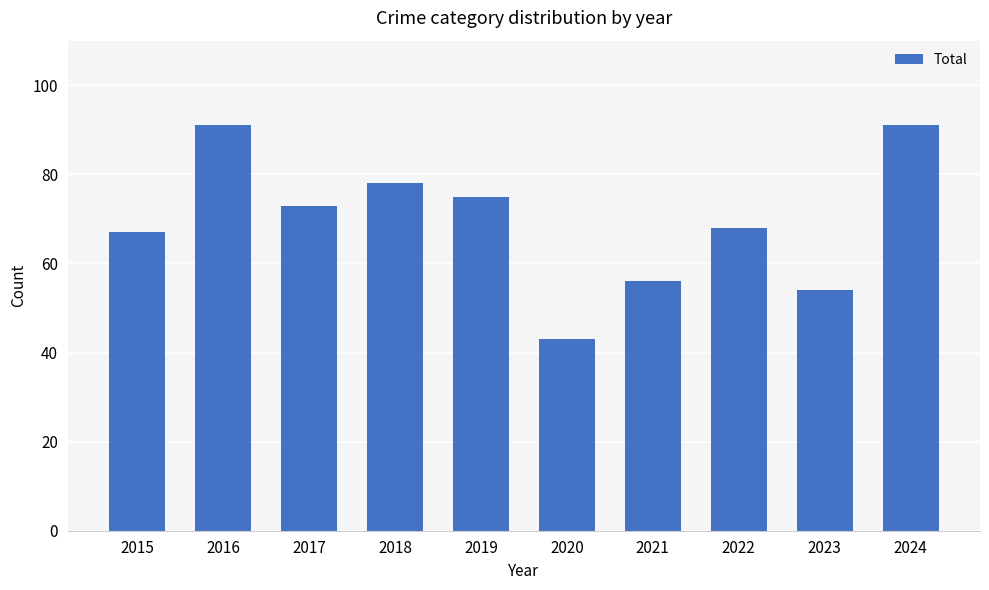

Which has a higher value, 2015 or 2020?

2015